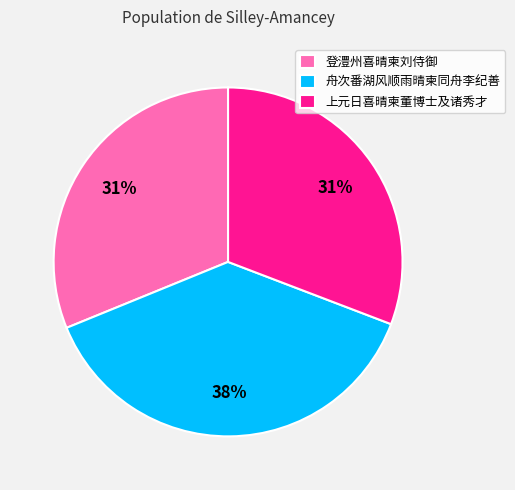

Is there any slice that represents more than half of the pie?

No